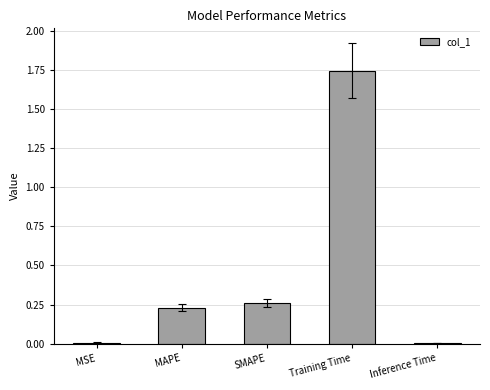

Which label corresponds to the largest value in the chart?

Training Time